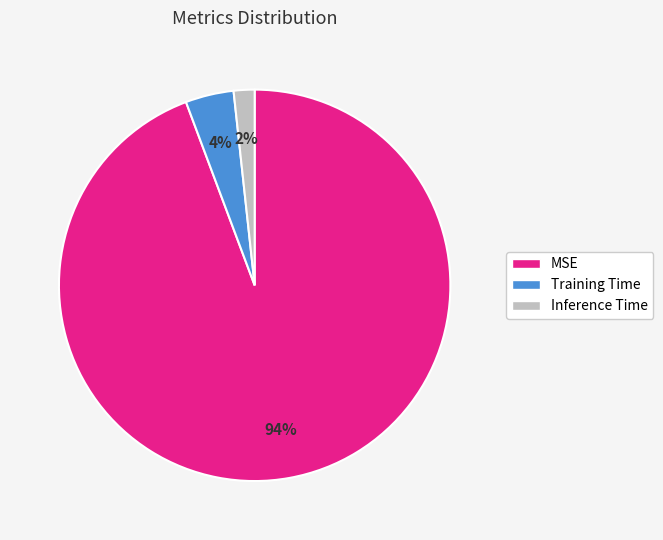

True or false: Inference Time accounts for 13% of the total.

False